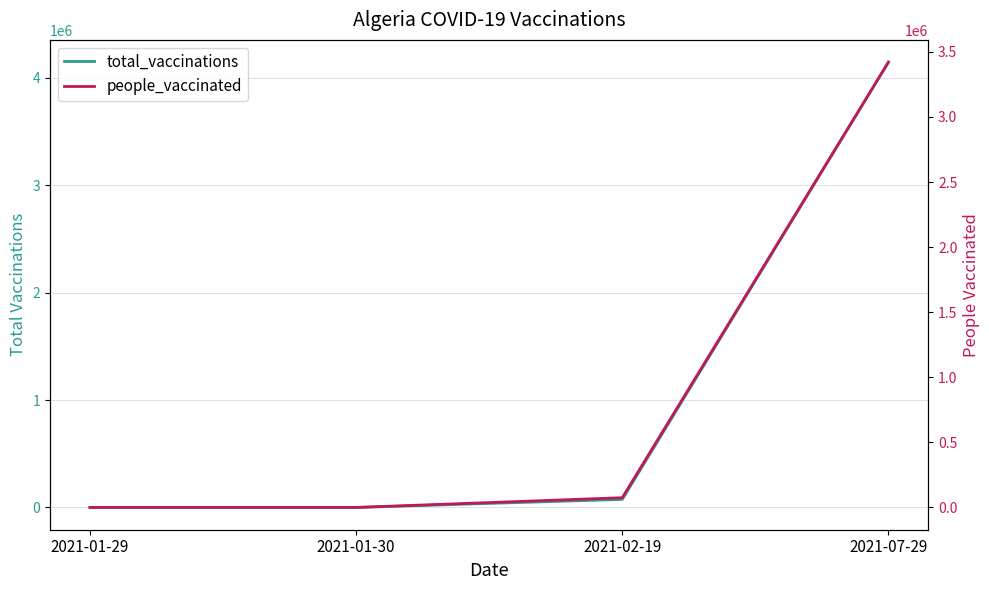

Count the number of data series in this chart.

2